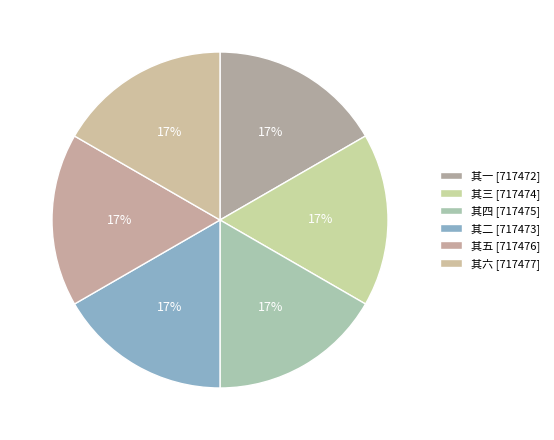

What is the largest slice in the pie chart?

其六